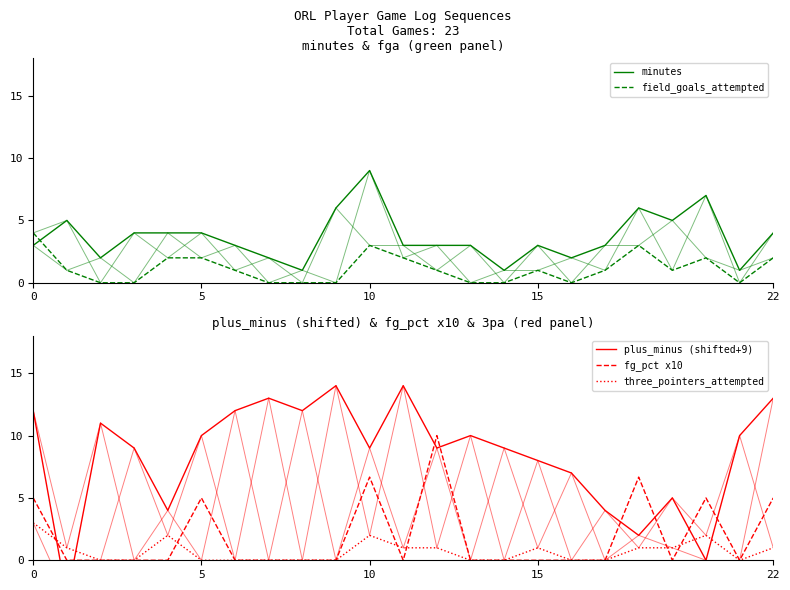

The field_goals_attempted series shows 1.7 at 19. True or false?

False